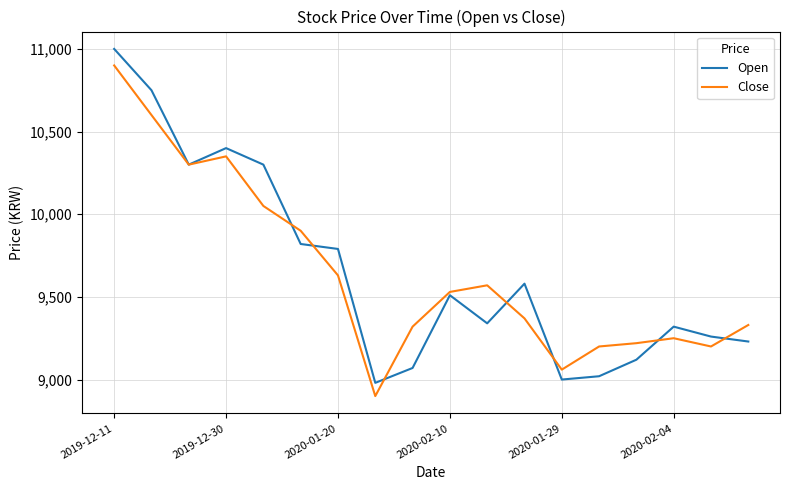

Does the chart have visible grid lines?

Yes